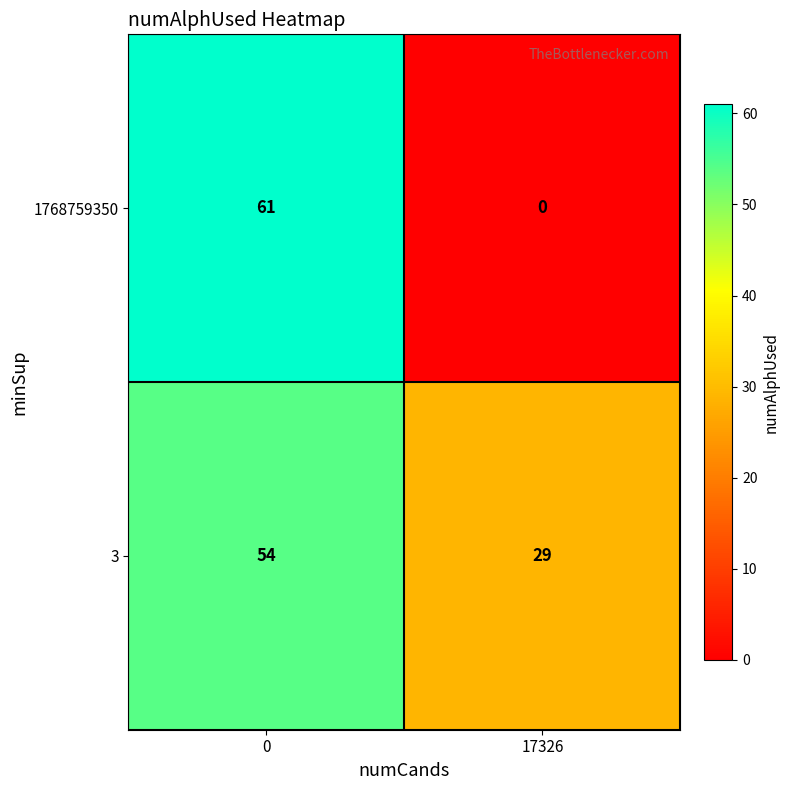

How many series are shown in this chart?

2